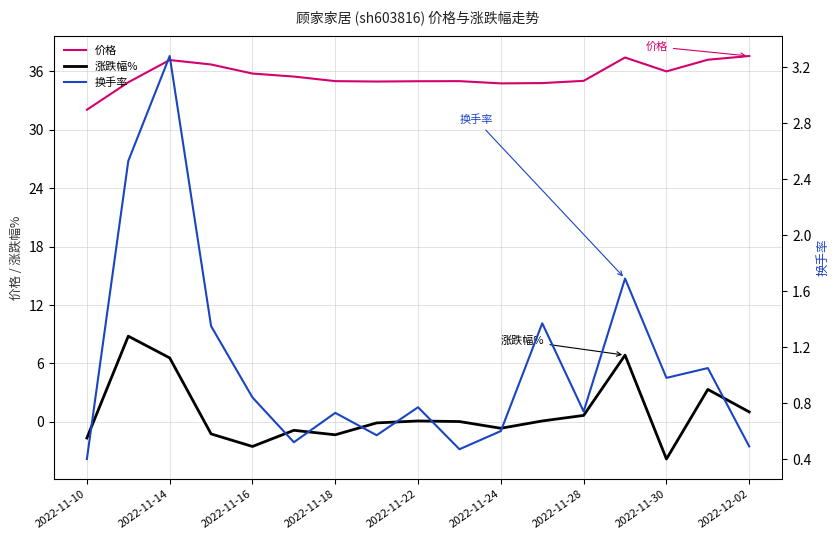

What is the average value of the 涨跌幅% series?

0.9